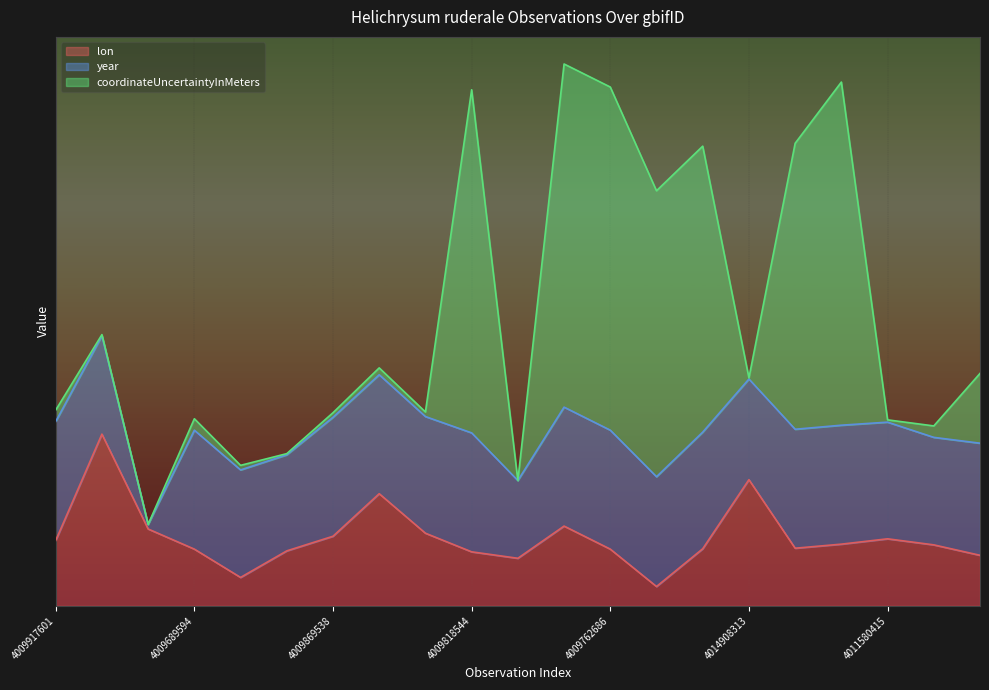

What is the value of the lon point at the 20th from the left?

30.3